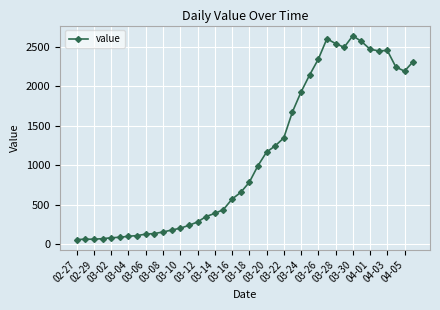

What is the maximum value shown in the chart?

2638